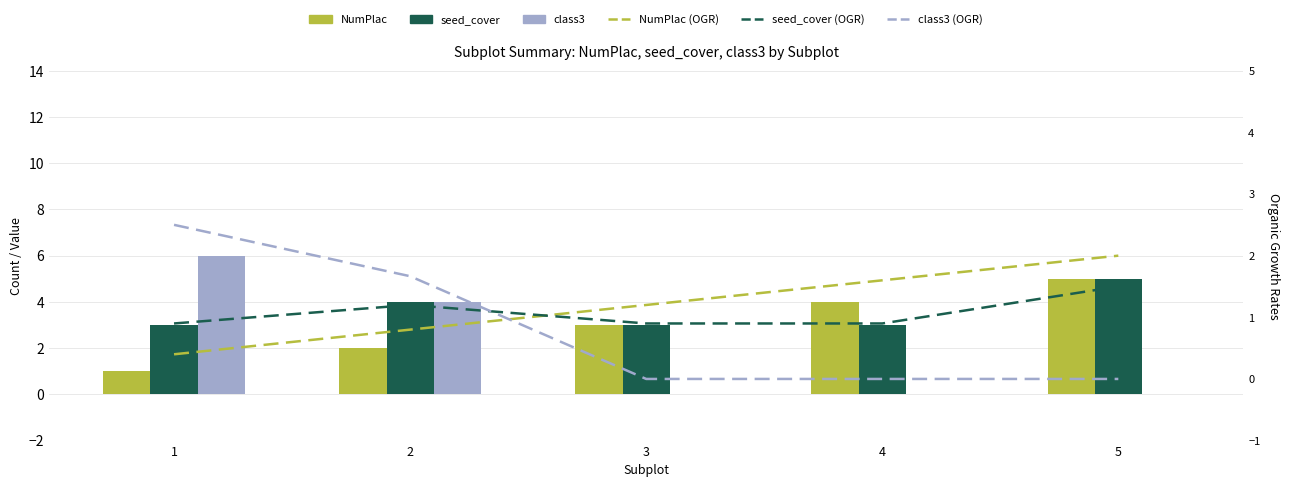

How many seed_cover (OGR) values are between 0 and 1?

3